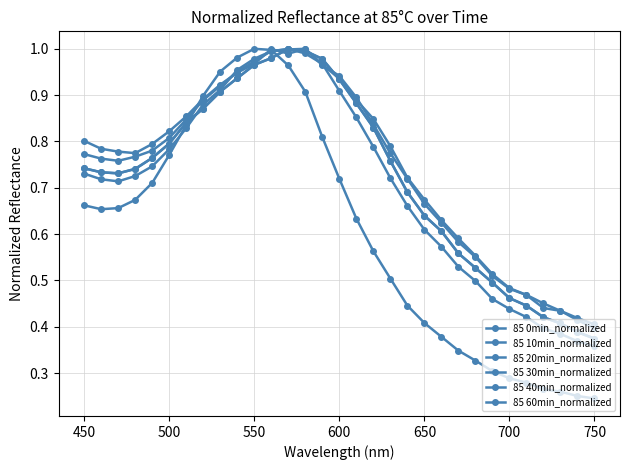

Does the chart have visible grid lines?

Yes